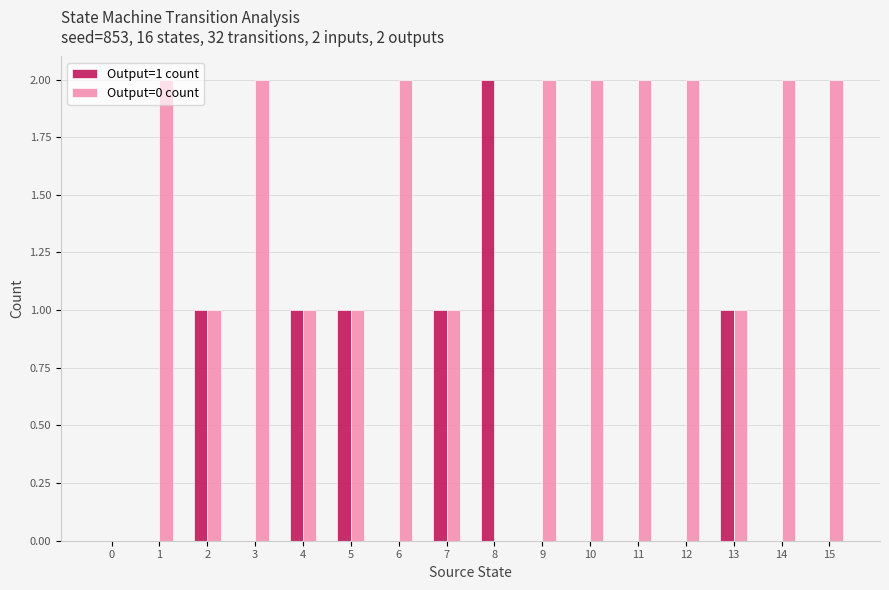

How many groups of bars are there?

16